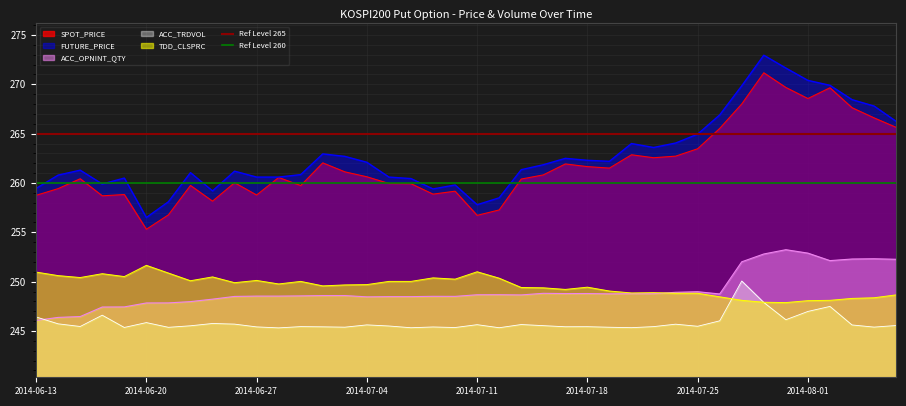

Is it true that FUTURE_PRICE equals 455.4 at 2014-07-18?

False